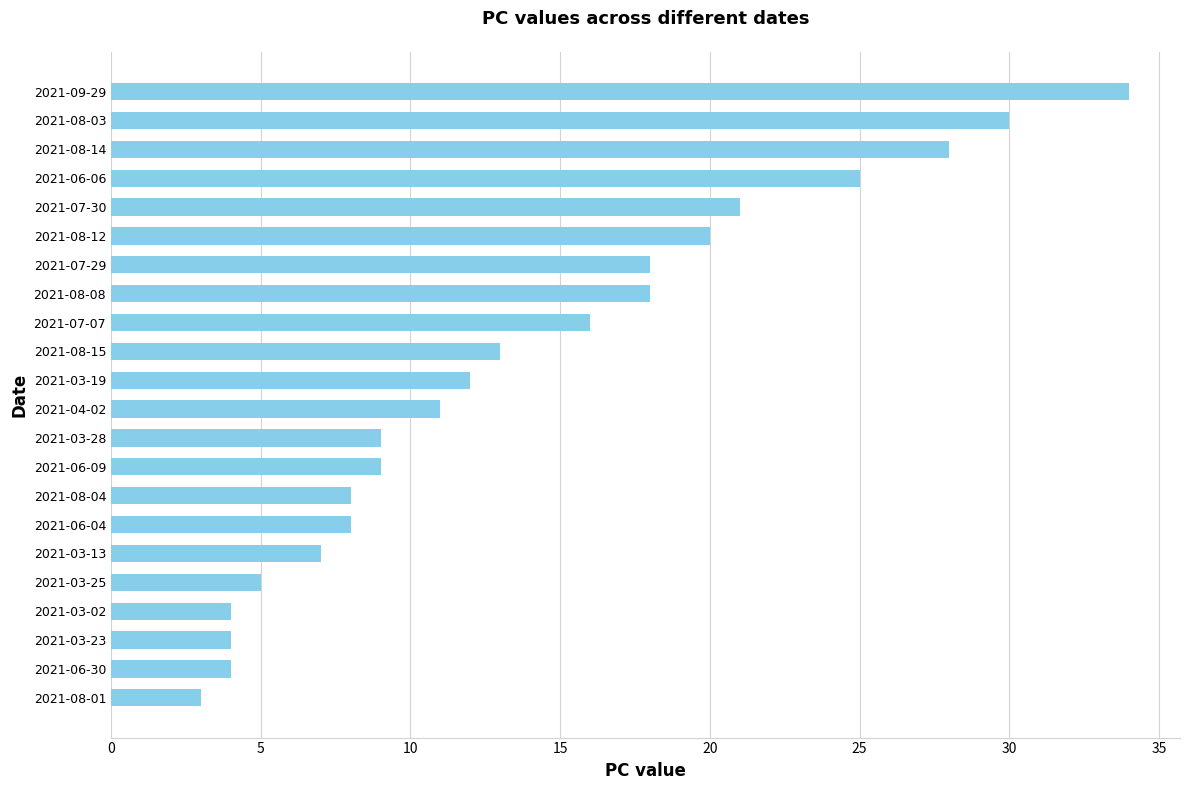

The chart shows a value of 3 at 2021-08-04. True or false?

False